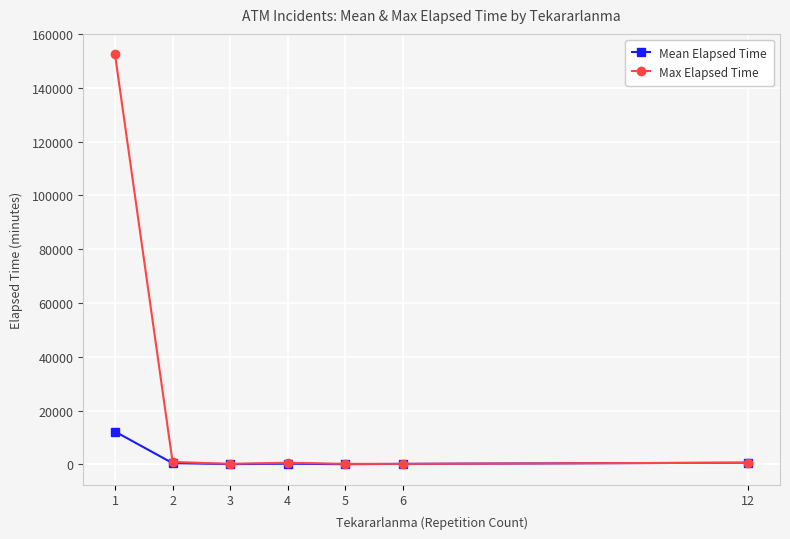

What is the value of the Max Elapsed Time point at the 1st from the left?

152395.0